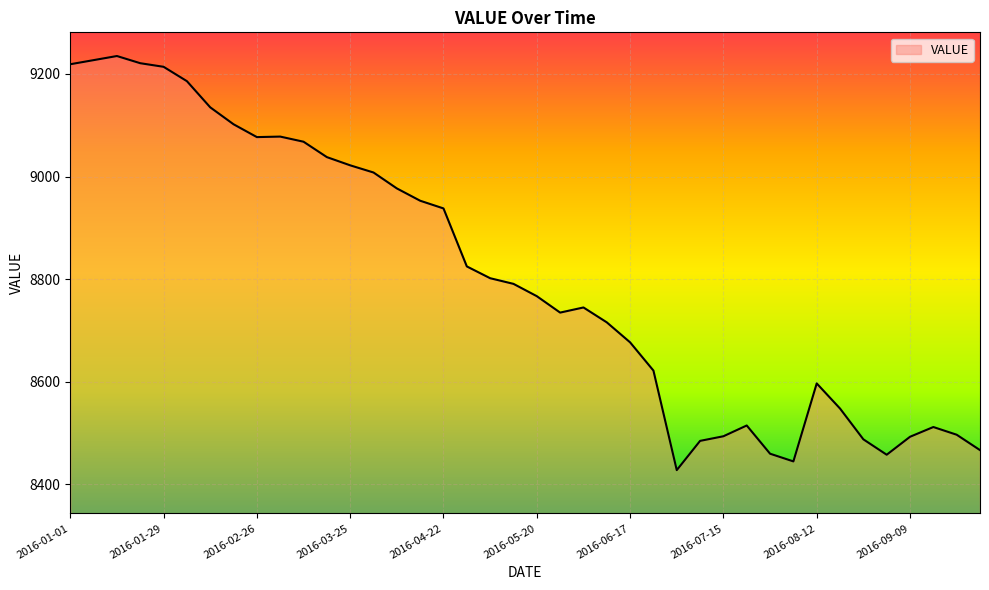

What is the maximum value shown in the chart?

9235